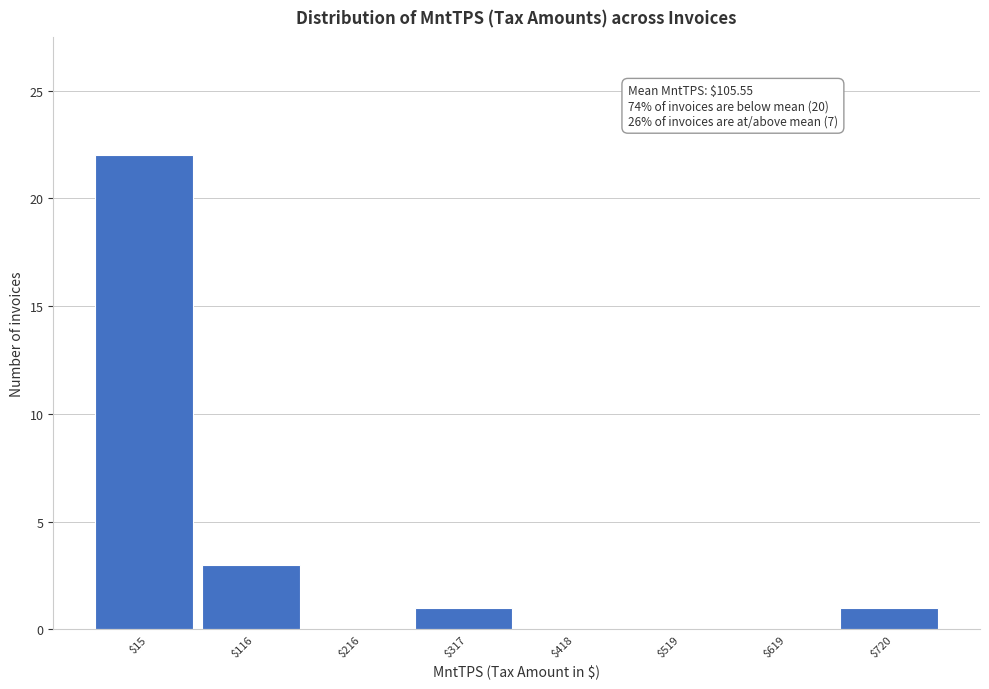

The chart shows a value of 38 at $15. True or false?

False